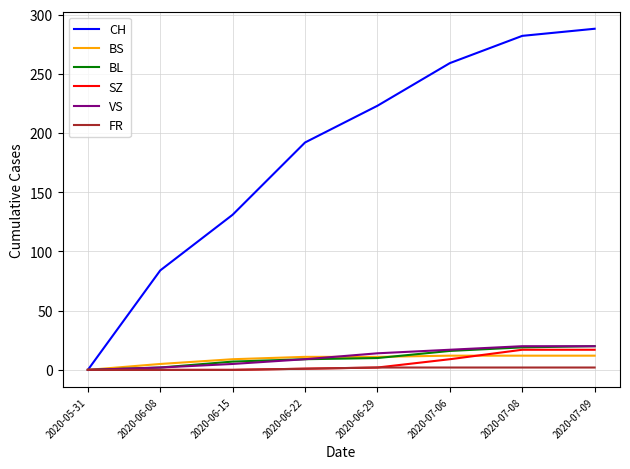

Which series has the largest range (max minus min)?

CH